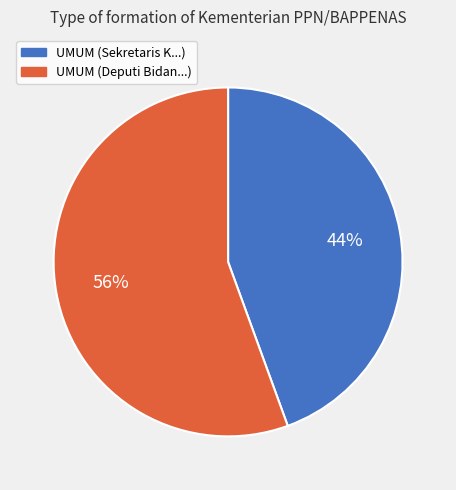

What is the ratio of the value at UMUM (Sekretaris K...) to the value at UMUM (Deputi Bidan...)?

0.8